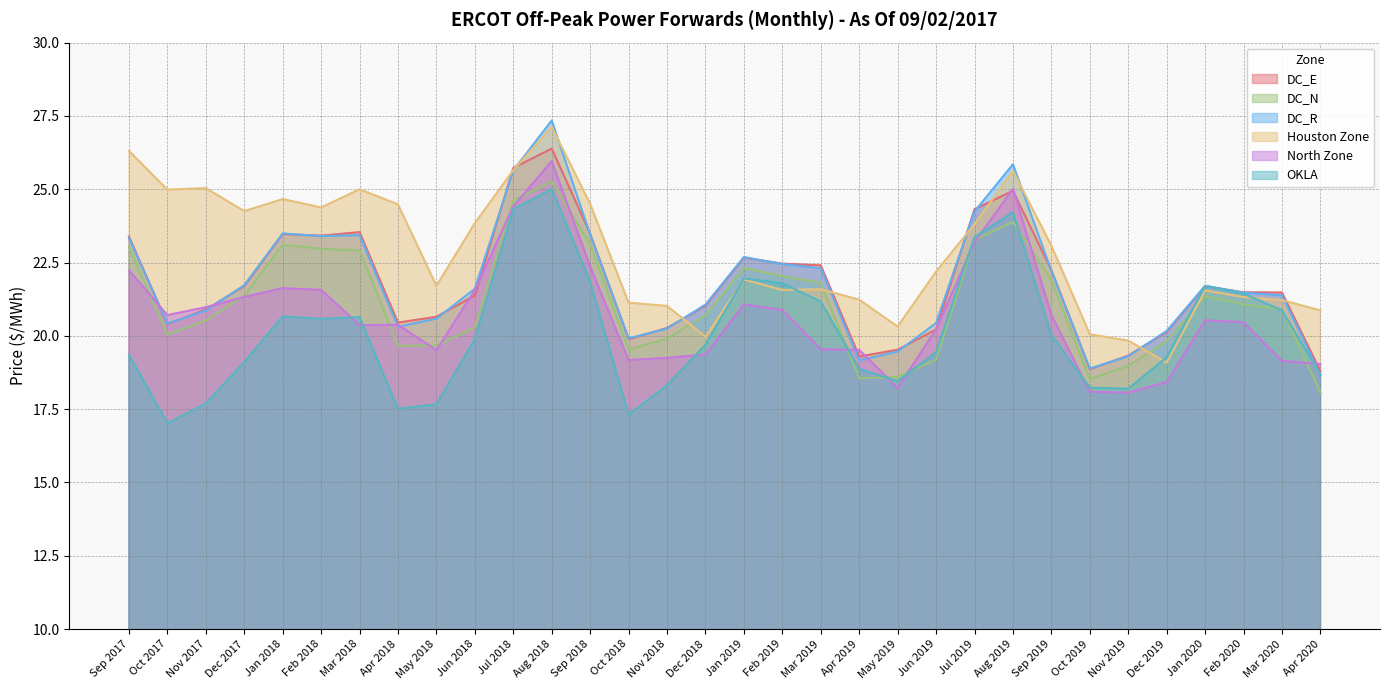

Which series ends up on top after the final intersection of DC_R and North Zone?

North Zone